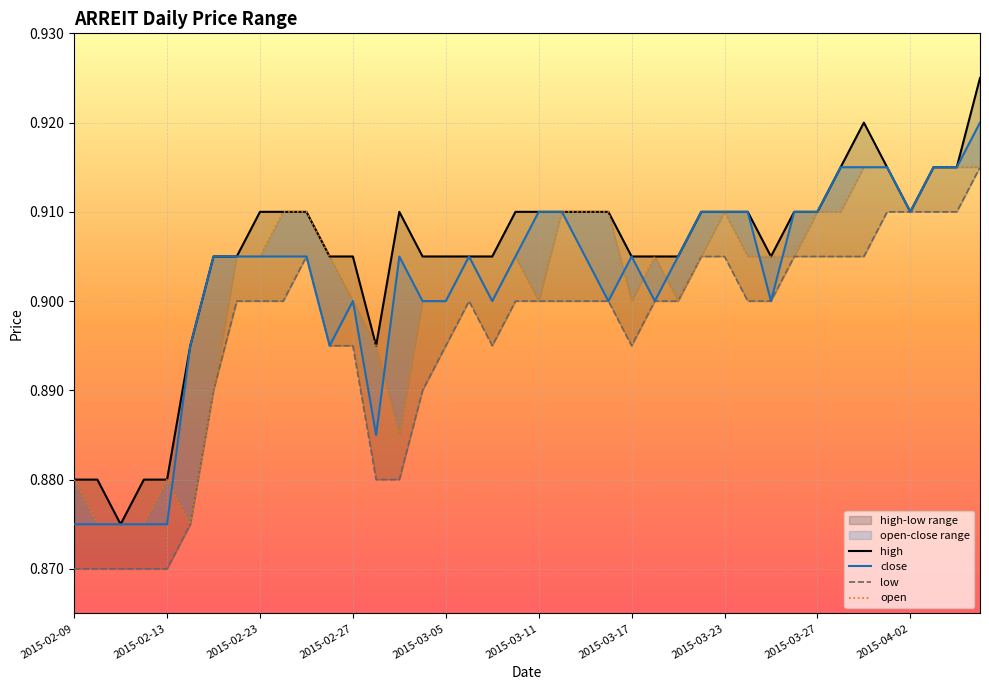

Which series has the widest spread of values?

high